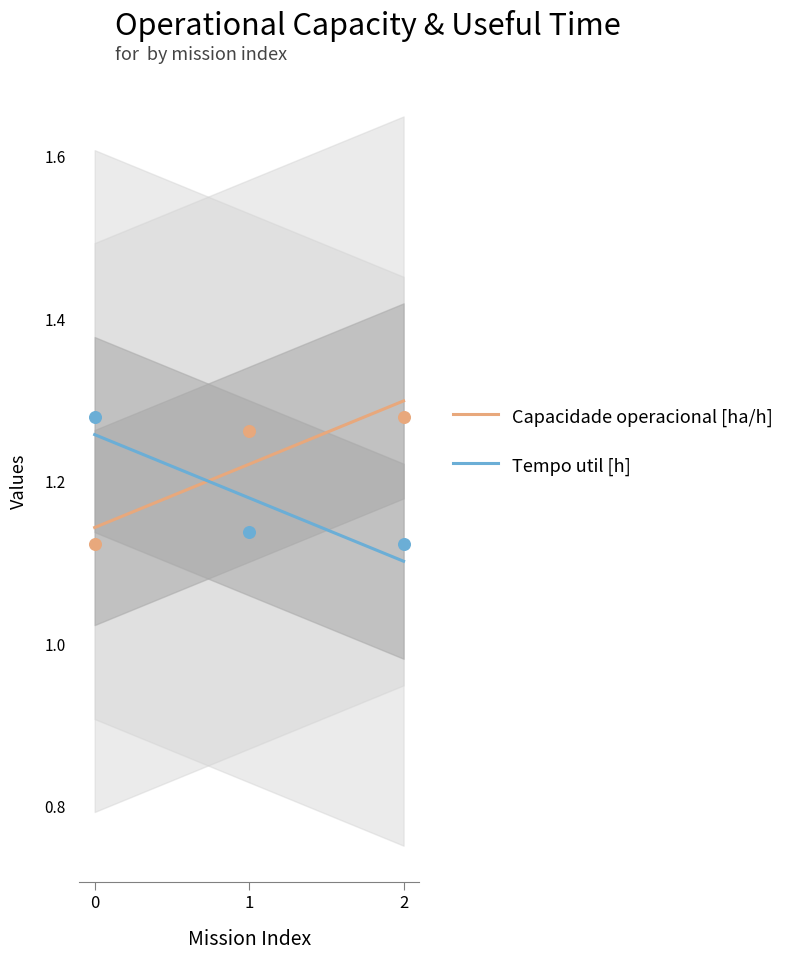

Which series has the largest total across all categories?

Capacidade operacional [ha/h]